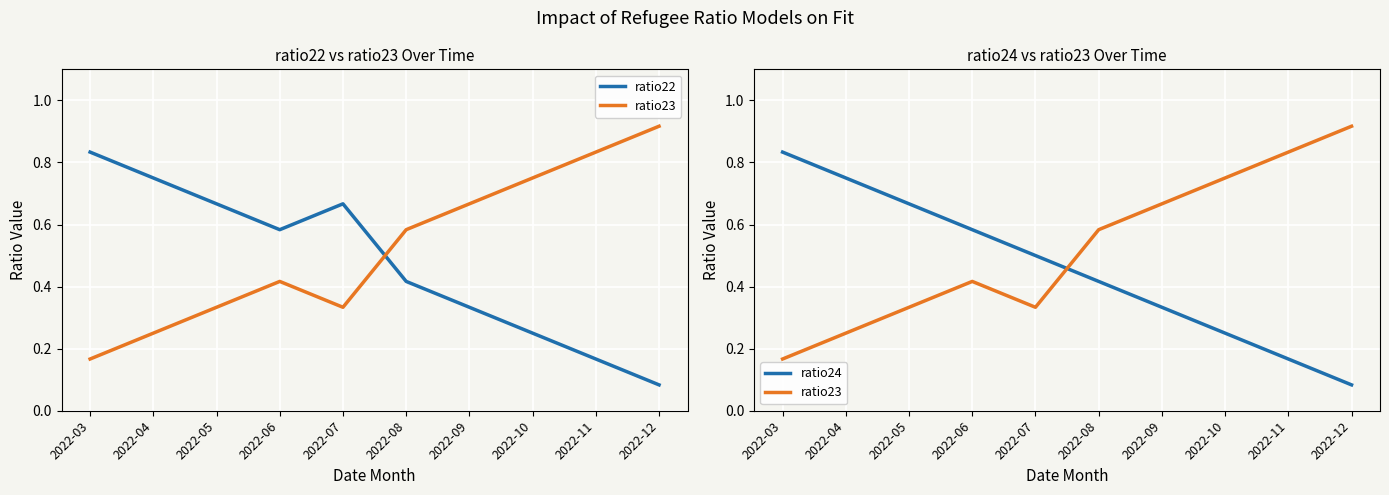

How many series are shown in this chart?

3